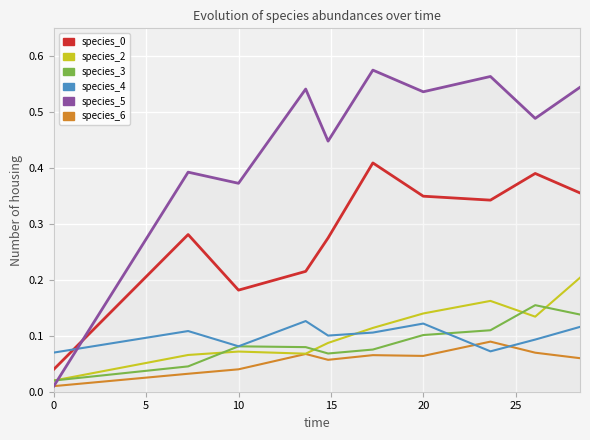

Which series has the largest range (max minus min)?

species_6